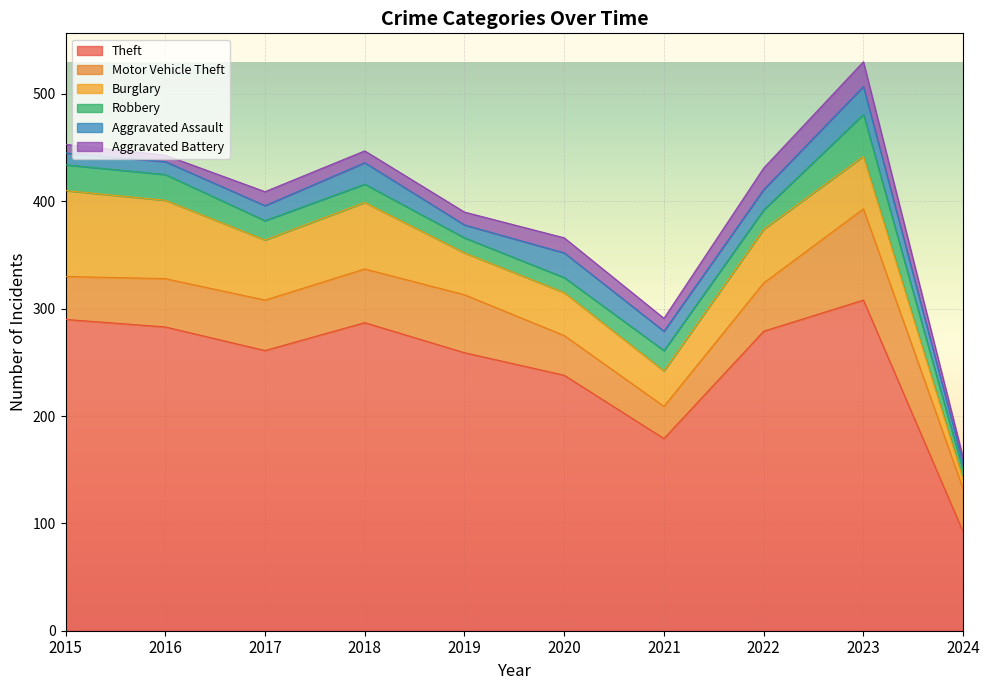

Which series has the largest range (max minus min)?

Theft